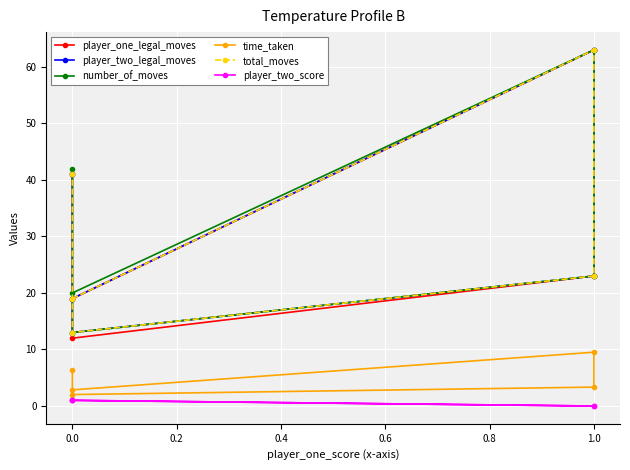

What is the difference between the player_two_legal_moves values at 0.0 and 1.0?

50.0